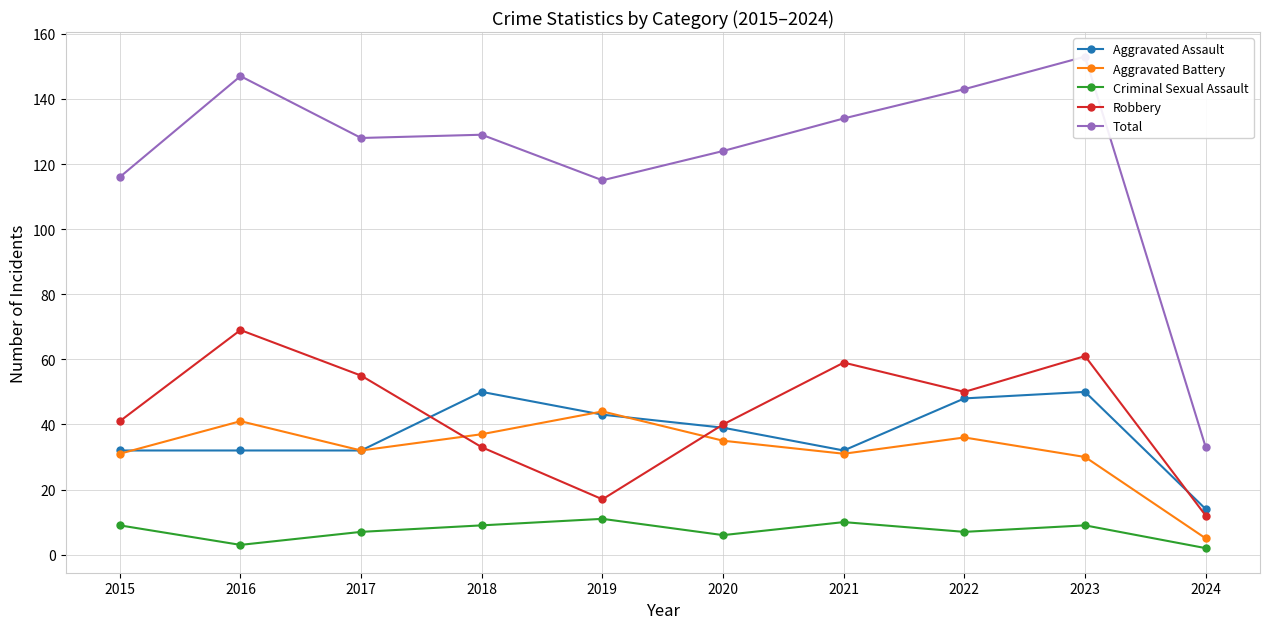

What is the sum of all Total values?

1222